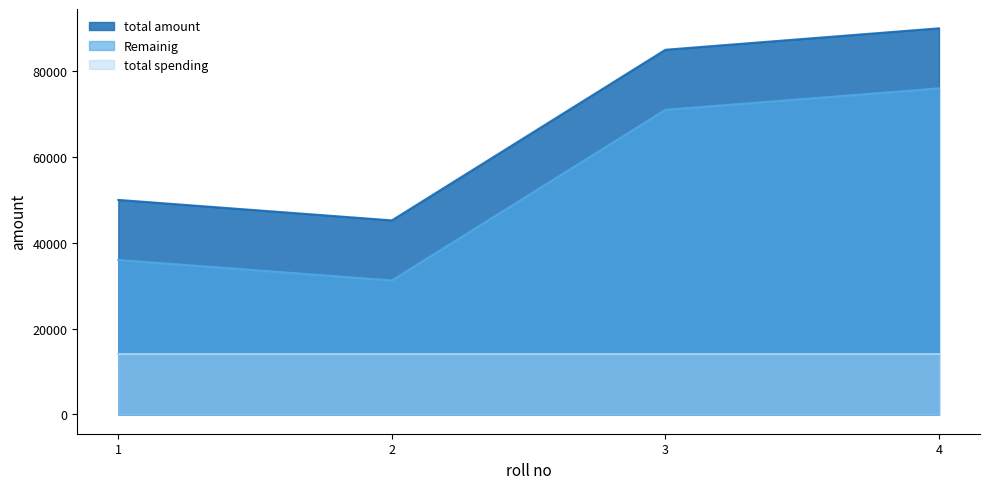

List the labels in order of Remainig value, largest first.

4, 3, 1, 2